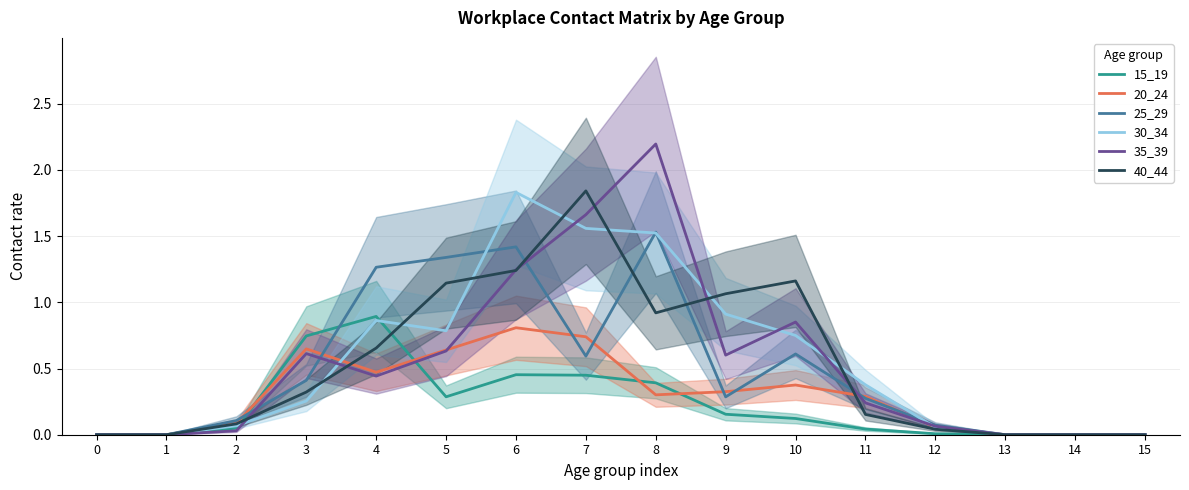

At which label is 35_39 closest to 1?

10